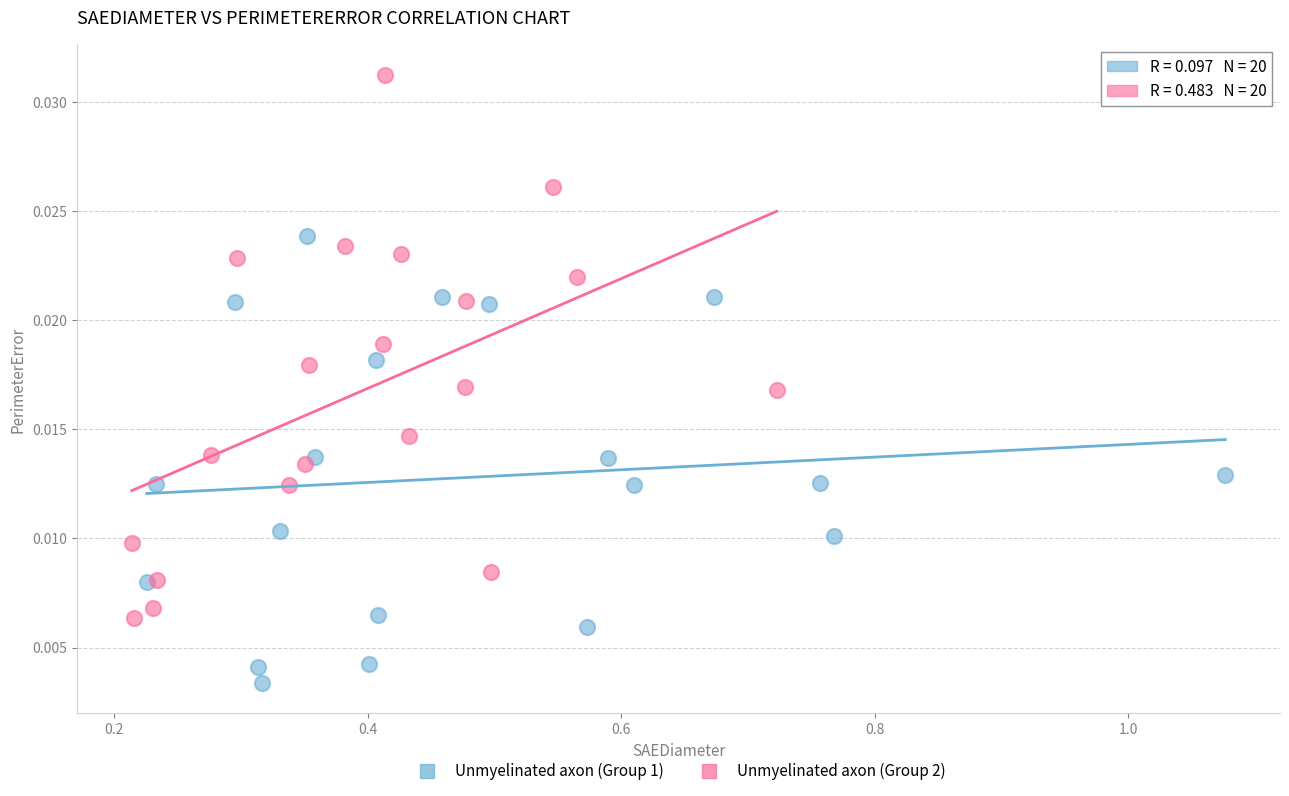

What are all the series names shown in the legend?

Unmyelinated axon (Group 1), Unmyelinated axon (Group 2)